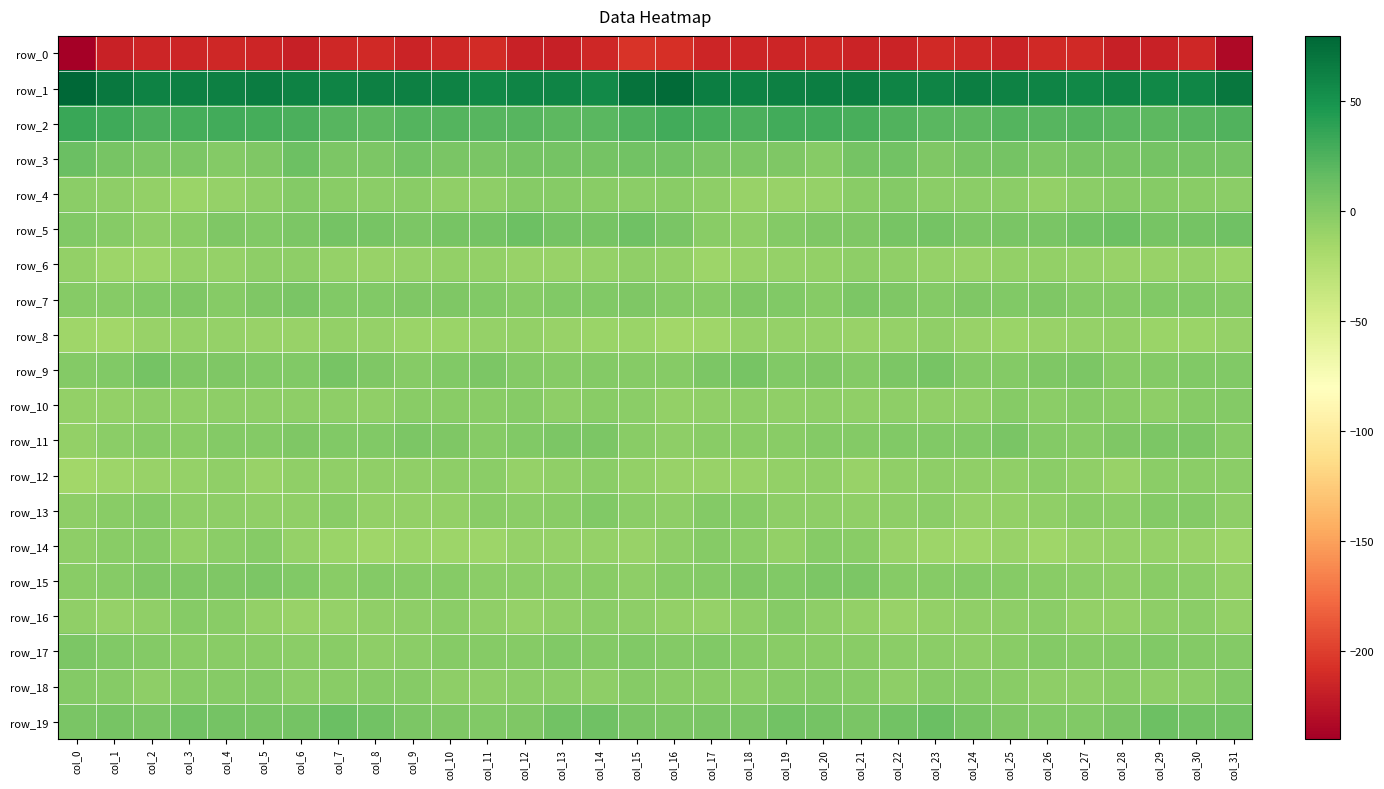

Is the value of row_6 at col_22 greater than the value of row_7 at col_29?

No